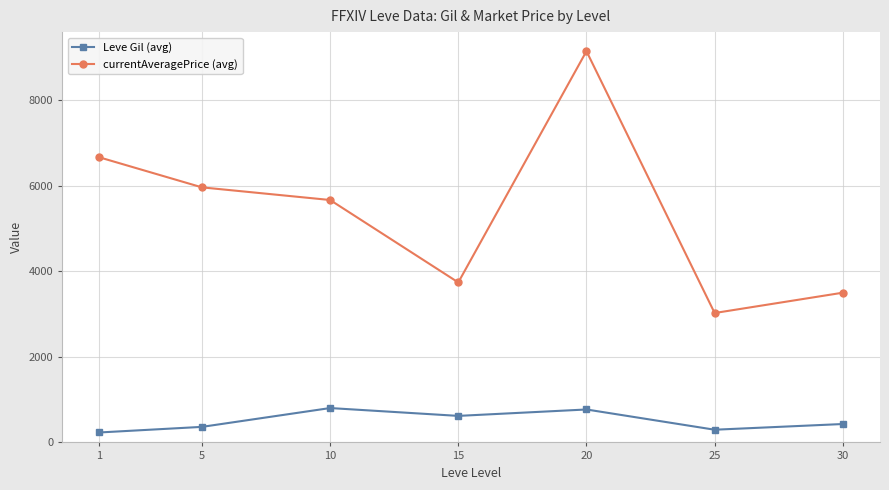

True or false: currentAveragePrice (avg) and Leve Gil (avg) cross at least once.

False